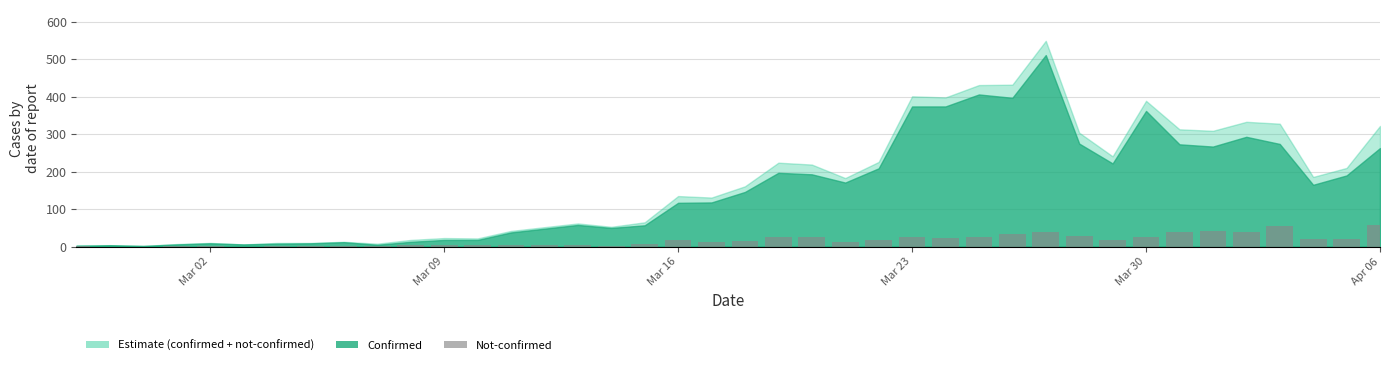

Are the bars horizontal?

No